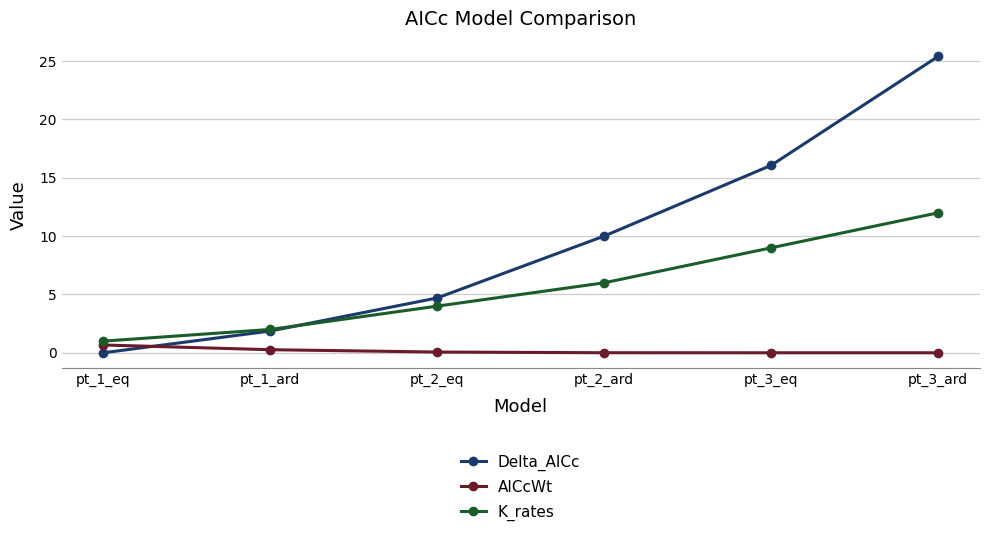

Is the value of Delta_AICc at pt_2_eq greater than the value of AICcWt at pt_3_ard?

Yes